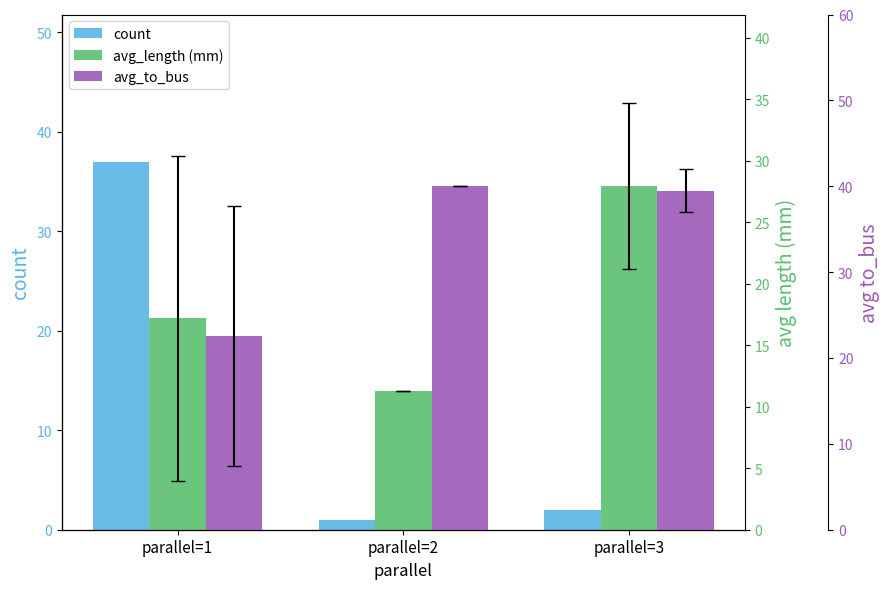

At how many categories does at least one series exceed 21?

3